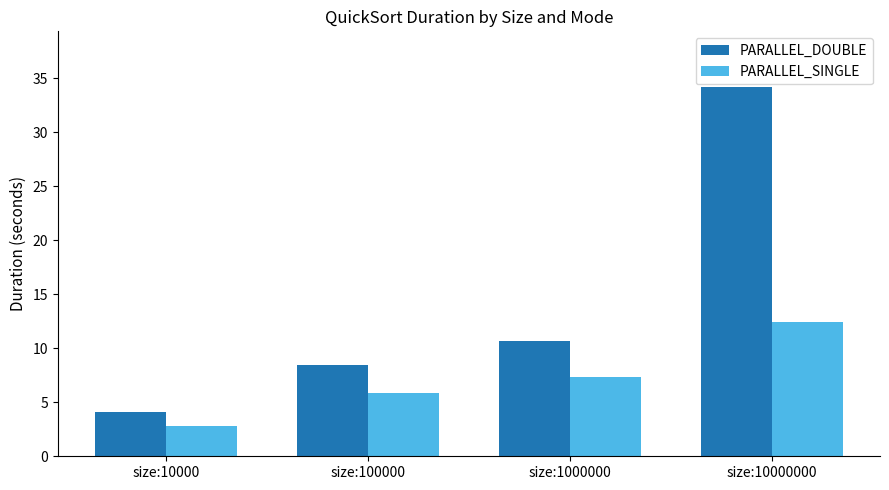

What is the sum of all PARALLEL_SINGLE values?

28.4